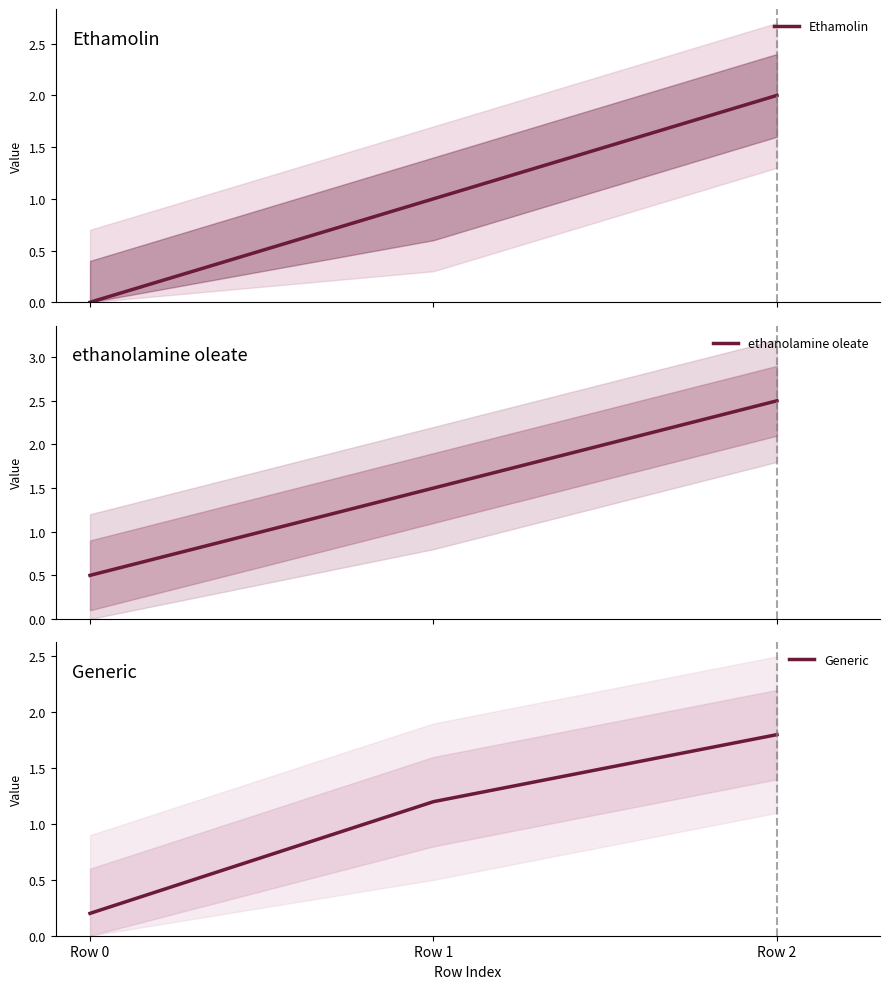

What is the difference between the second highest and minimum values in the Ethamolin series?

1